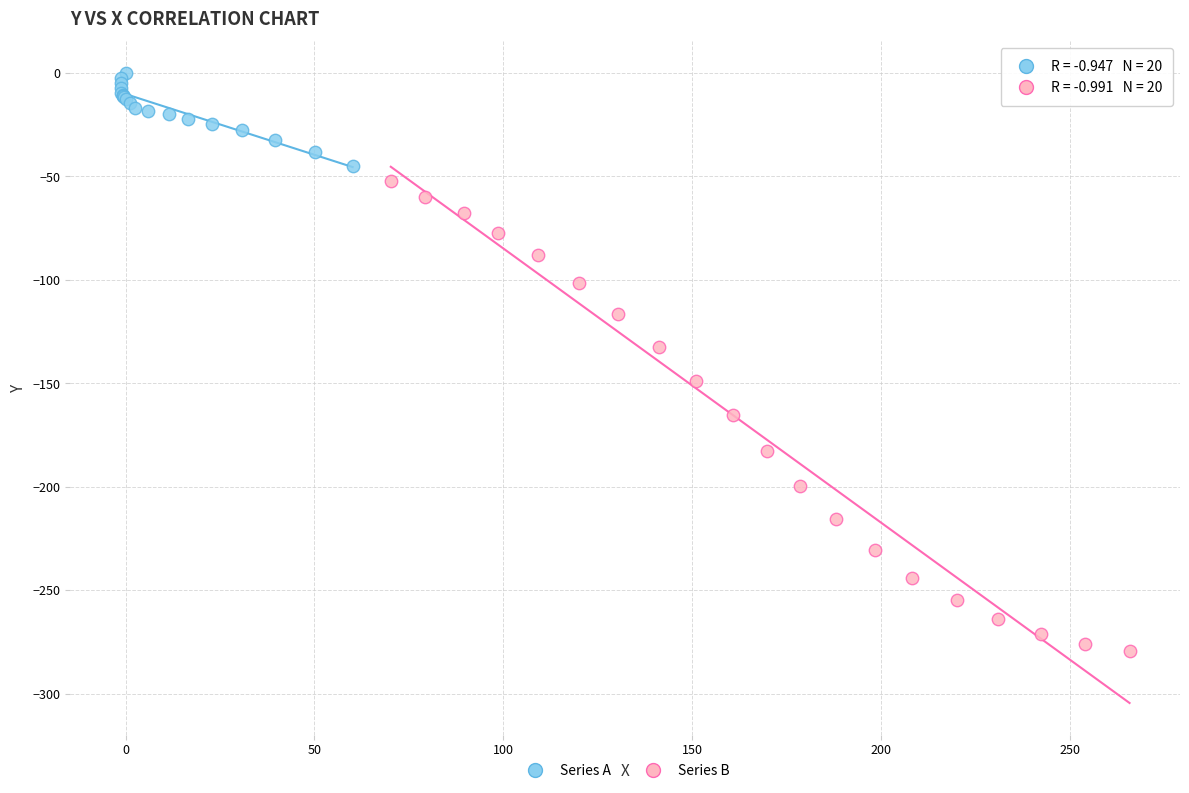

Which series contains the highest Y value?

Series A